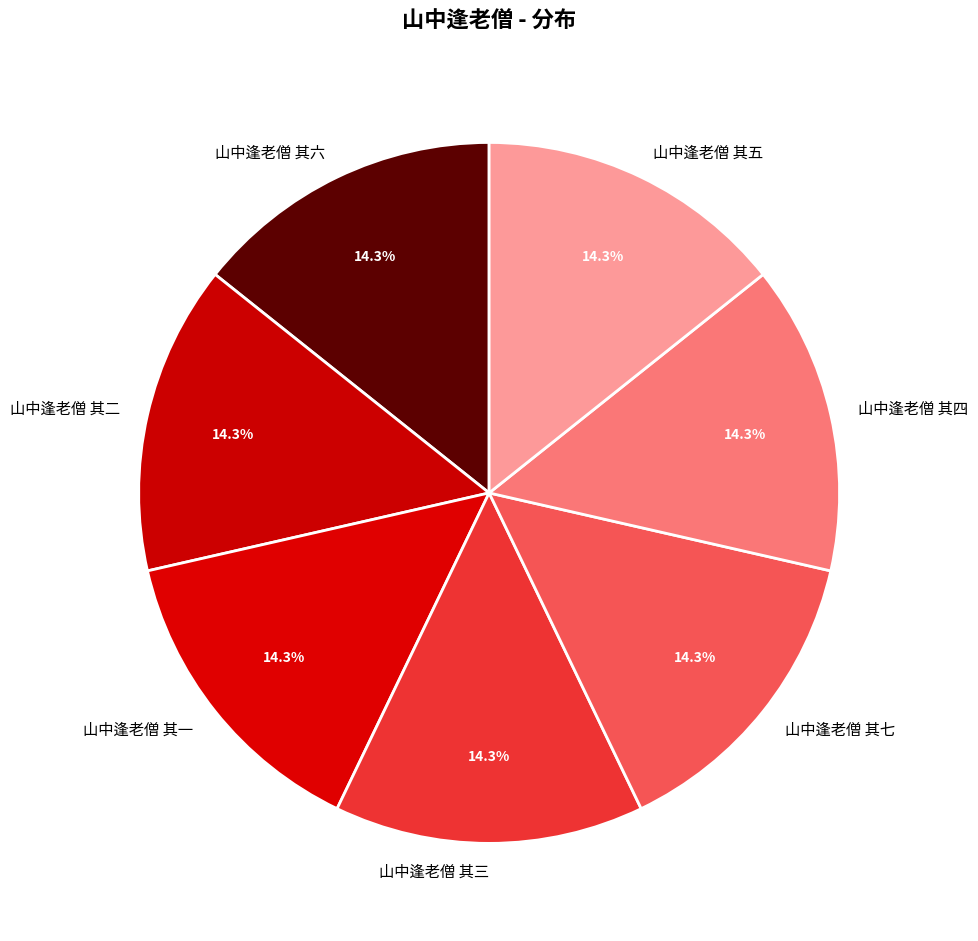

How many slices are in this pie chart?

7